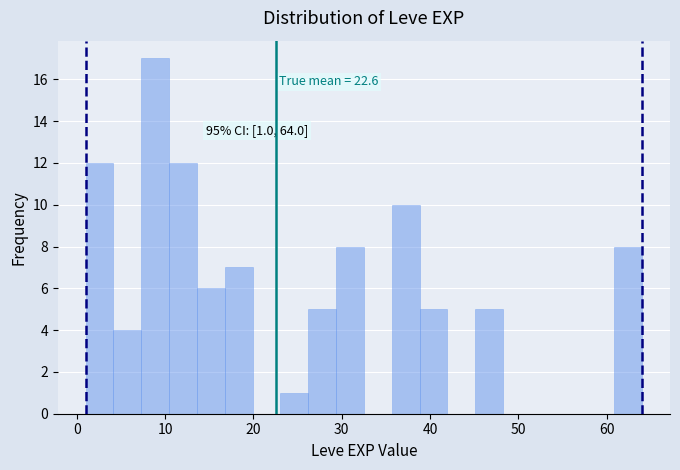

Around what value on the x-axis is the tallest bar? Give the approximate position of its centre, as read against the axis.

9